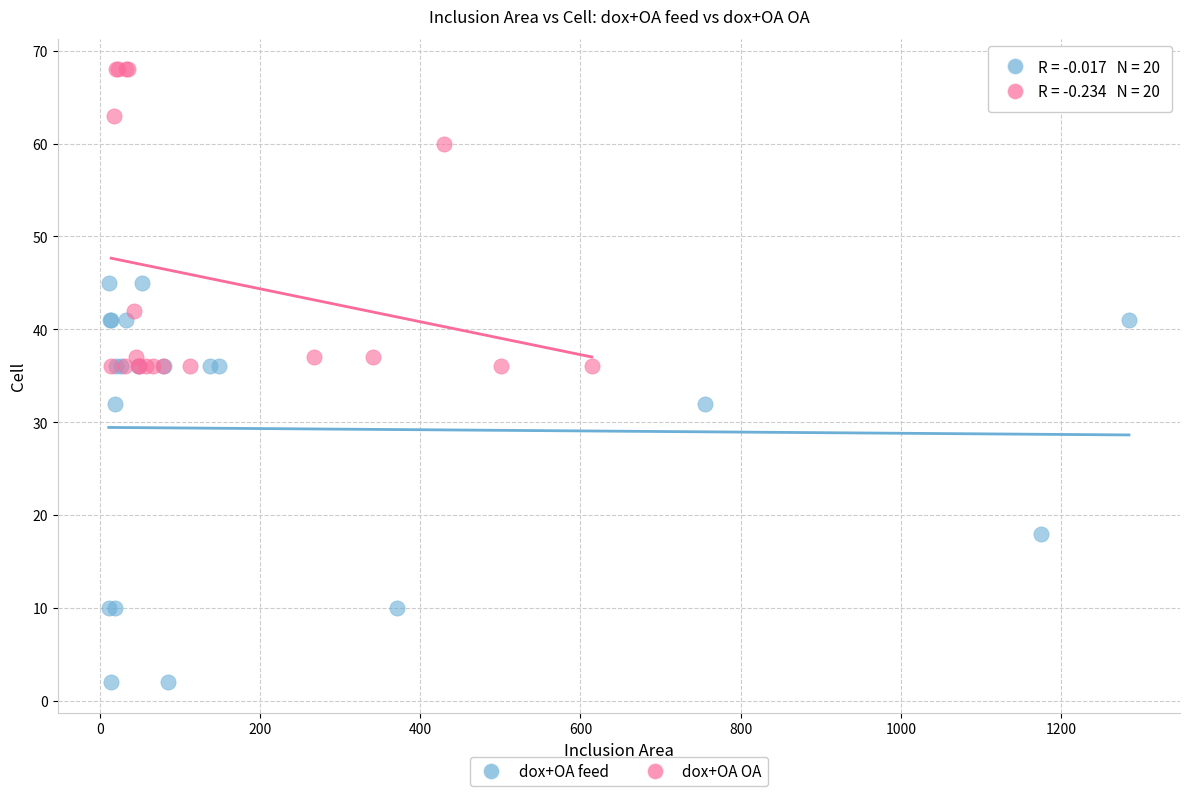

Which series contains the lowest Y value?

dox+OA feed